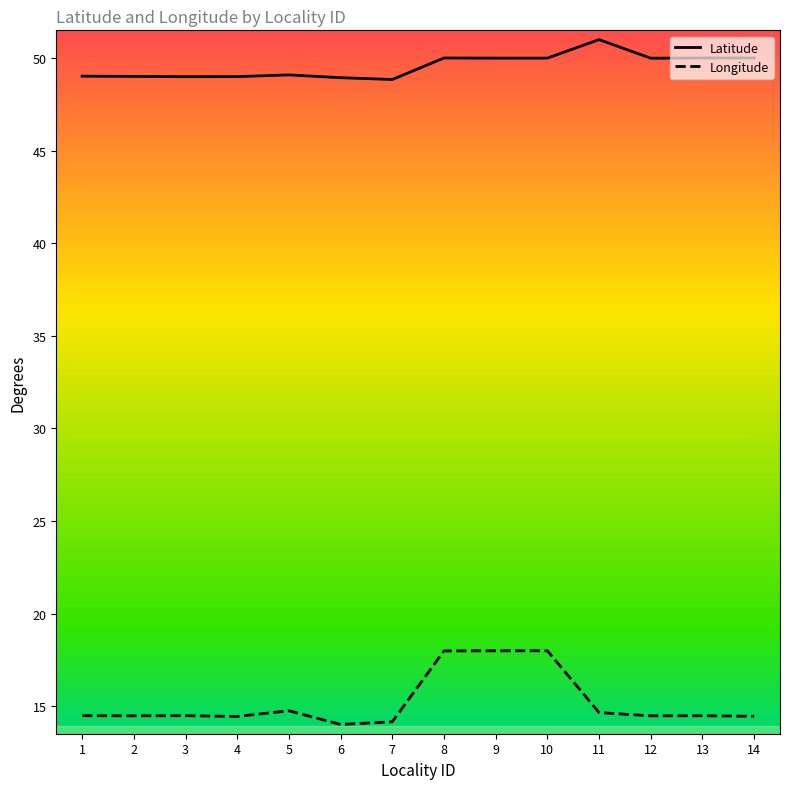

Rank the series by their maximum value, from highest to lowest.

Latitude, Longitude